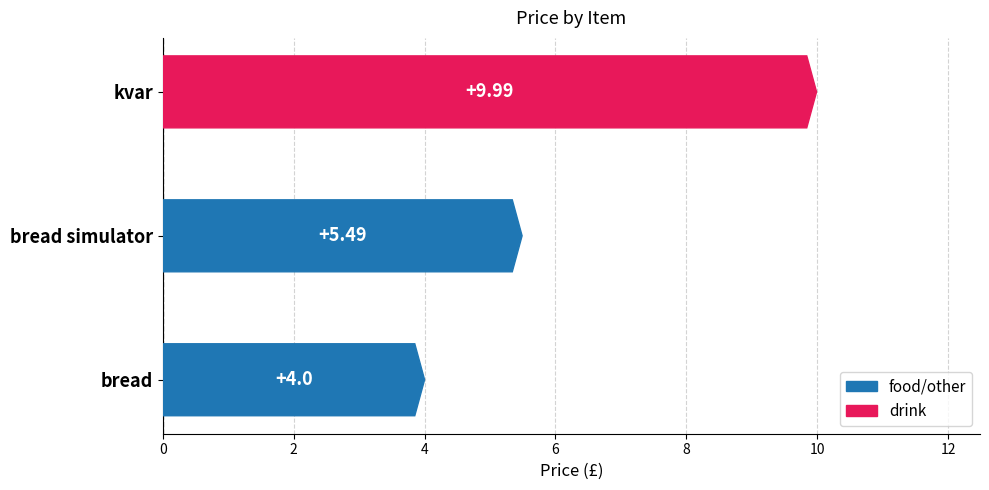

What is the greatest value displayed?

10.0